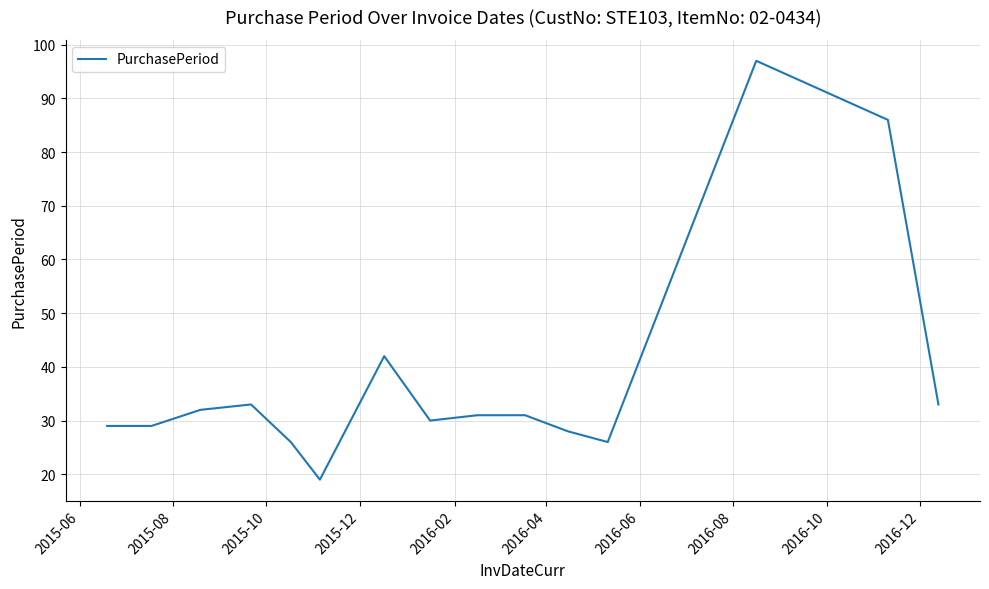

What is the minimum value shown in the chart?

19